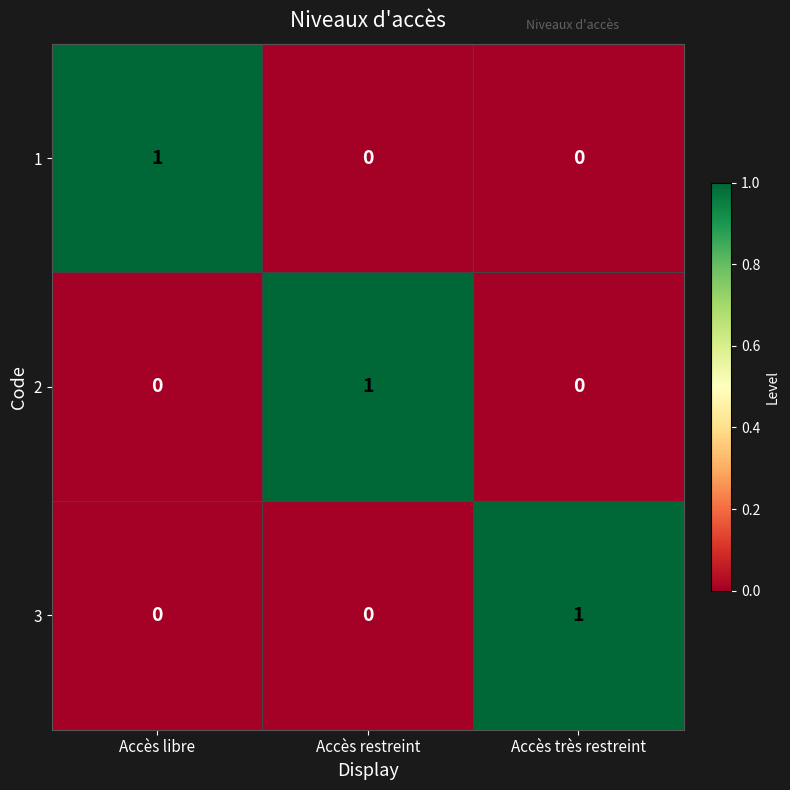

At how many categories does at least one series exceed 0?

3